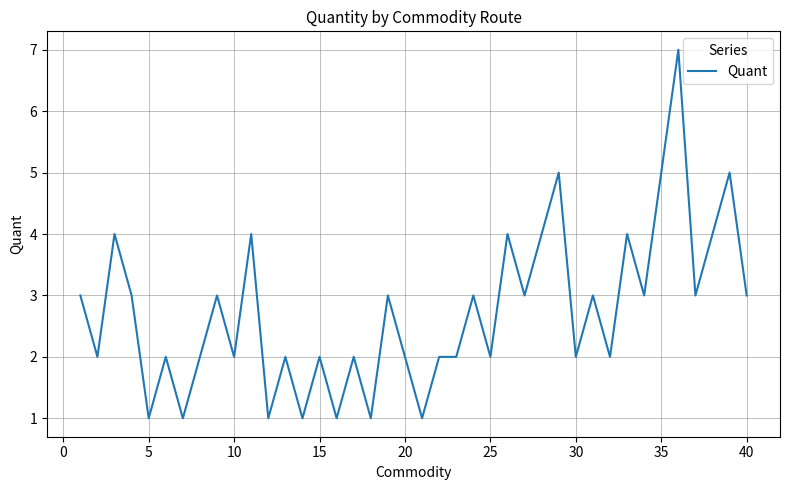

What is the greatest value displayed?

7